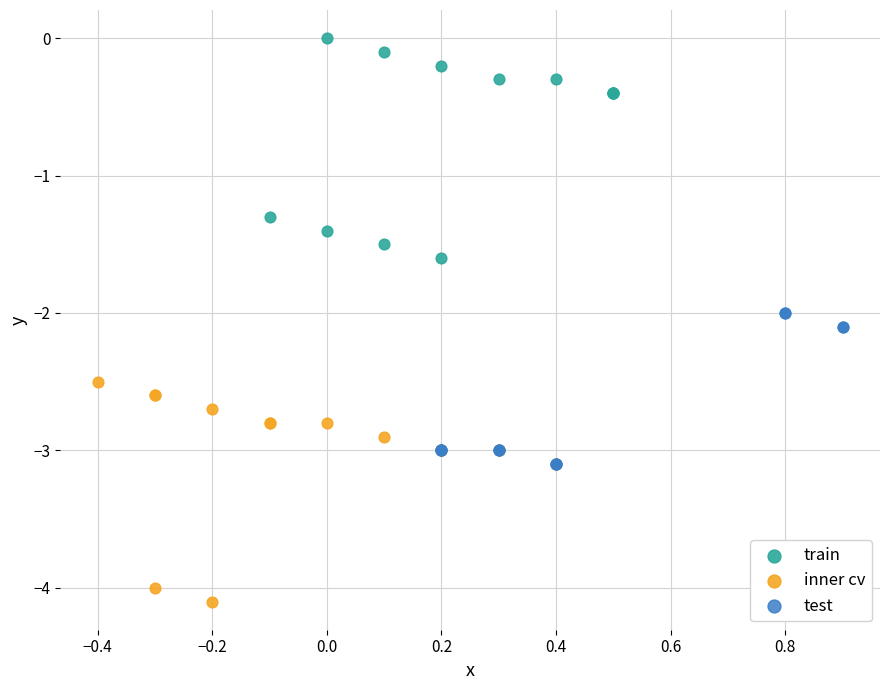

Which series contains the highest Y value?

train